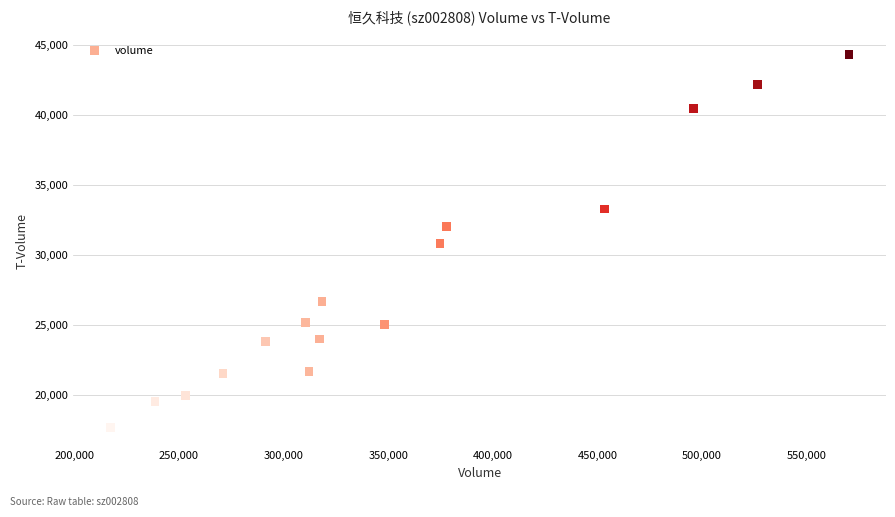

What is the range of X values (max minus min)?

352972